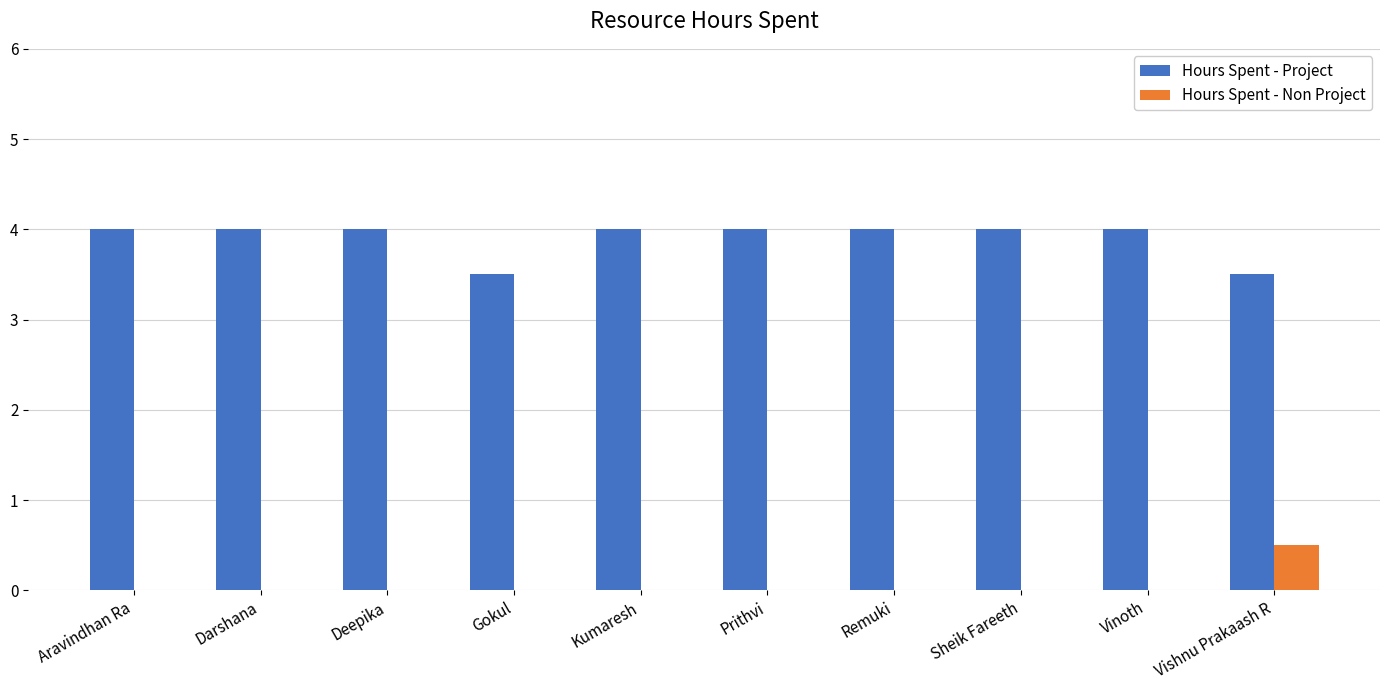

How many data points does each series have?

10